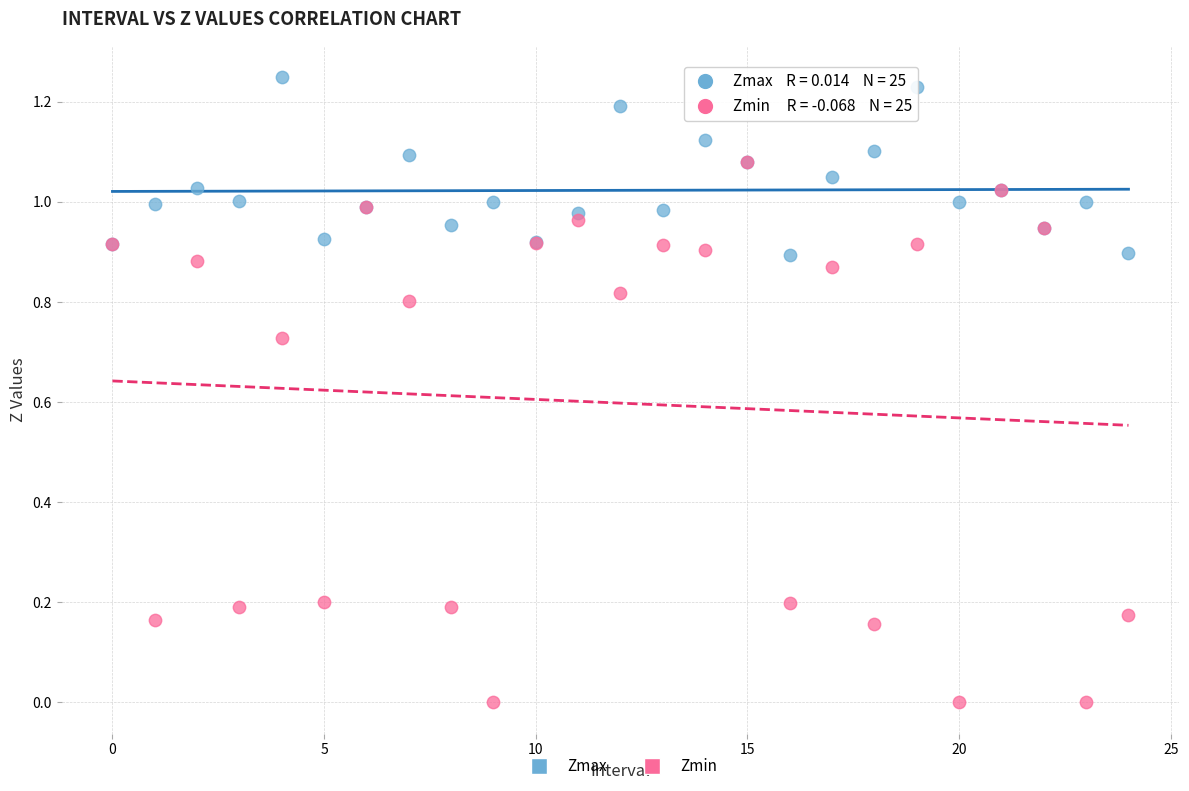

Which series reaches the maximum Y coordinate?

Zmax